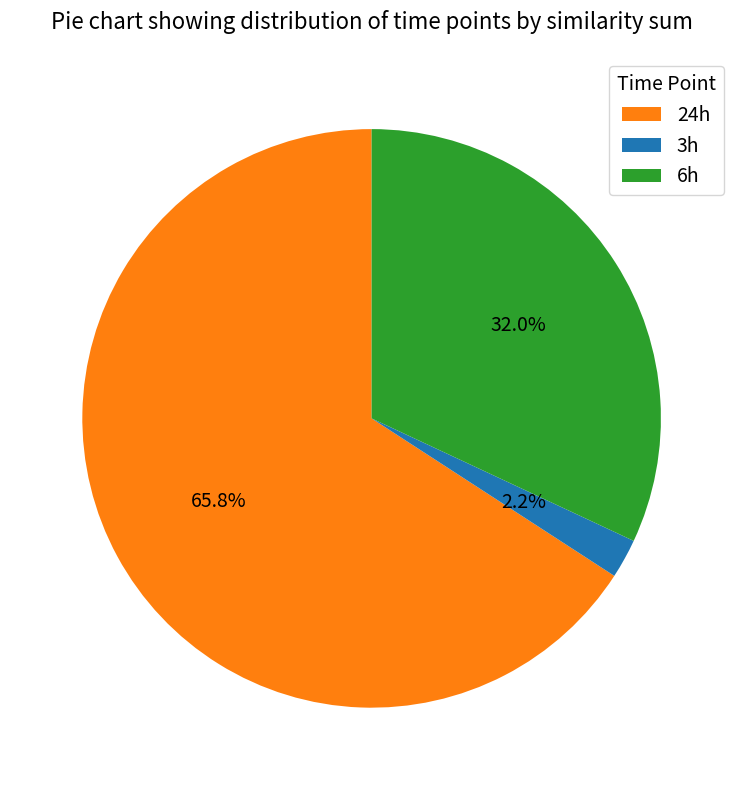

Which has a higher value, 24h or 6h?

24h